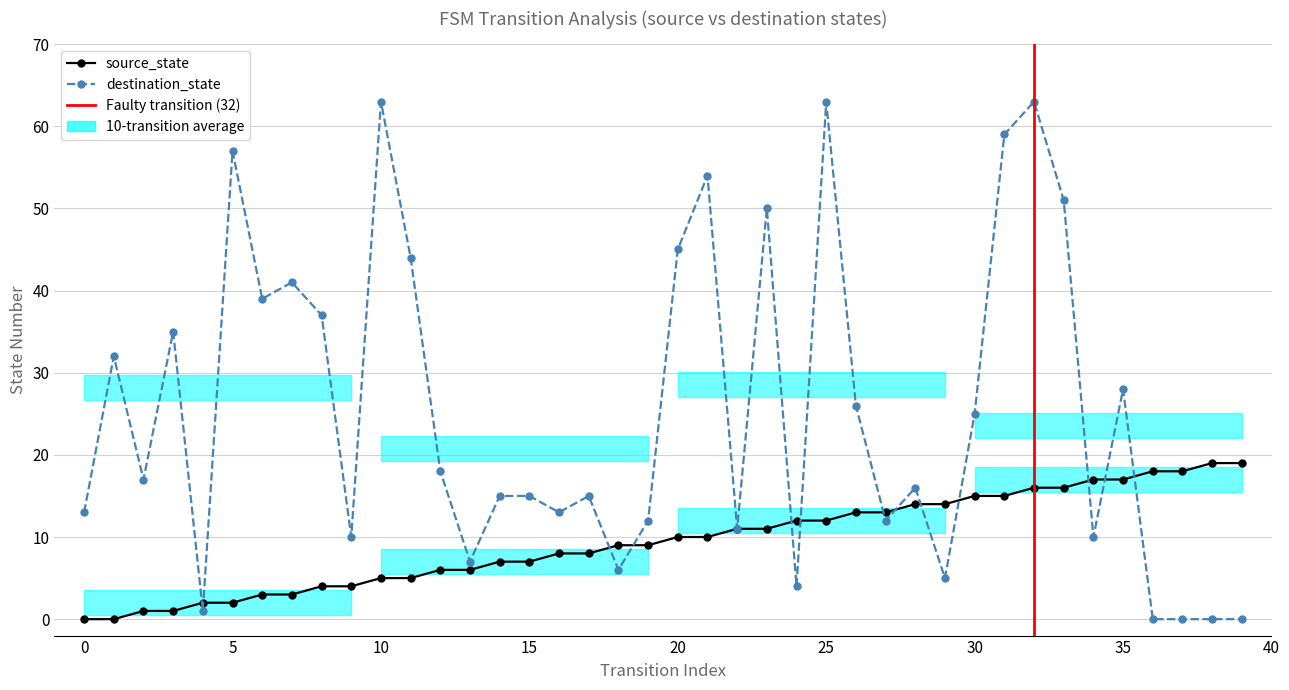

What is the value of the destination_state point at the 16th from the left?

15